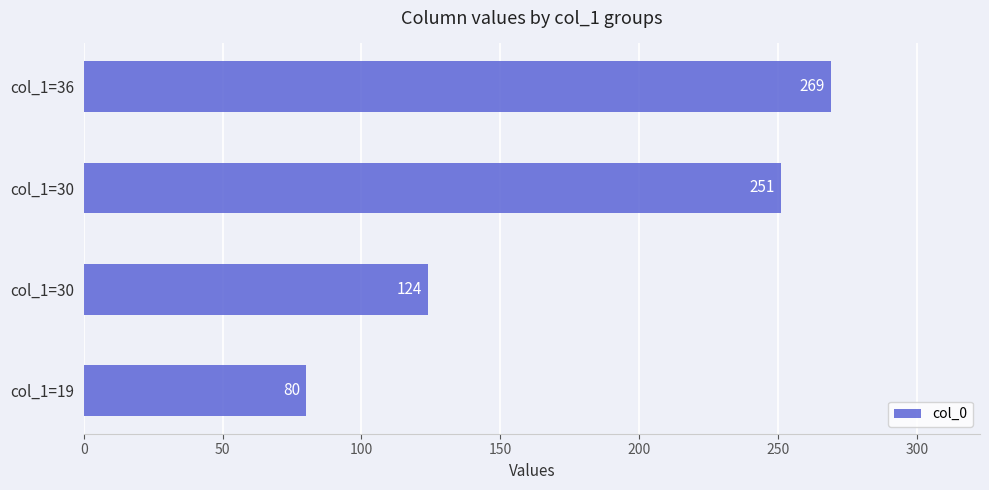

How many data points does each series have?

4